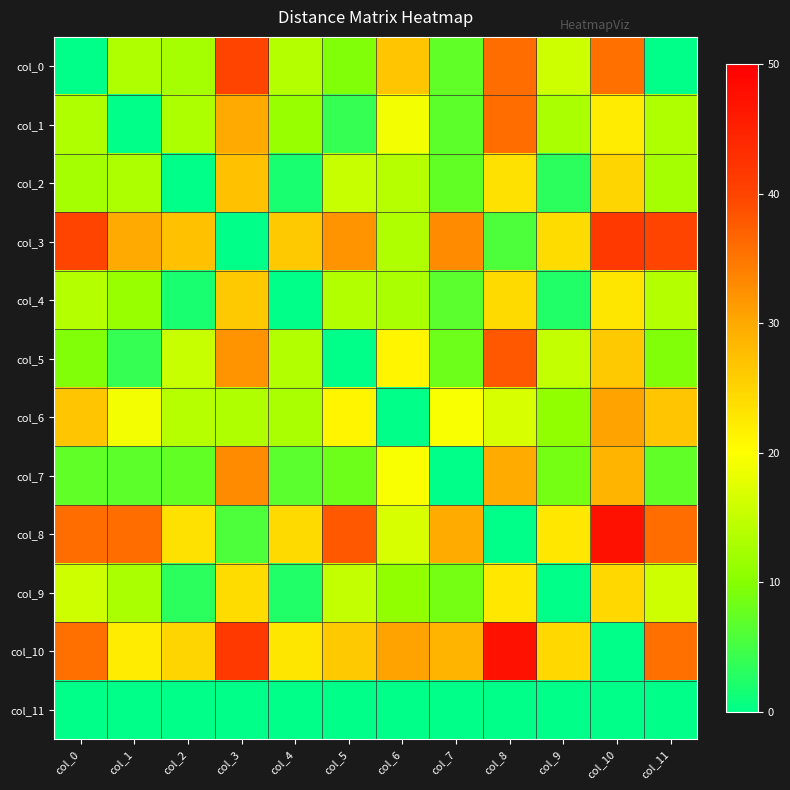

What is the spread (max minus min) of values at col_5?

38.0